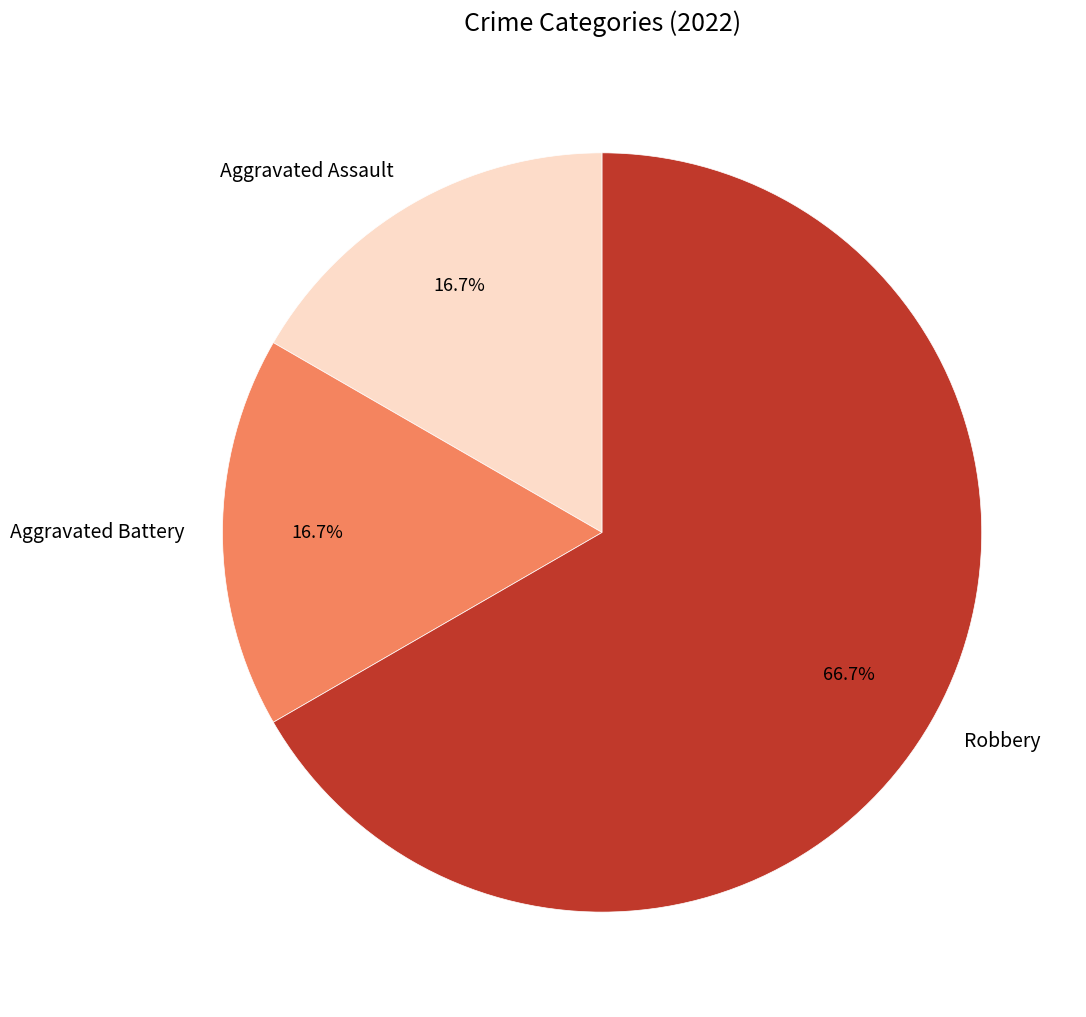

Does Aggravated Battery account for over 50% of the chart?

No